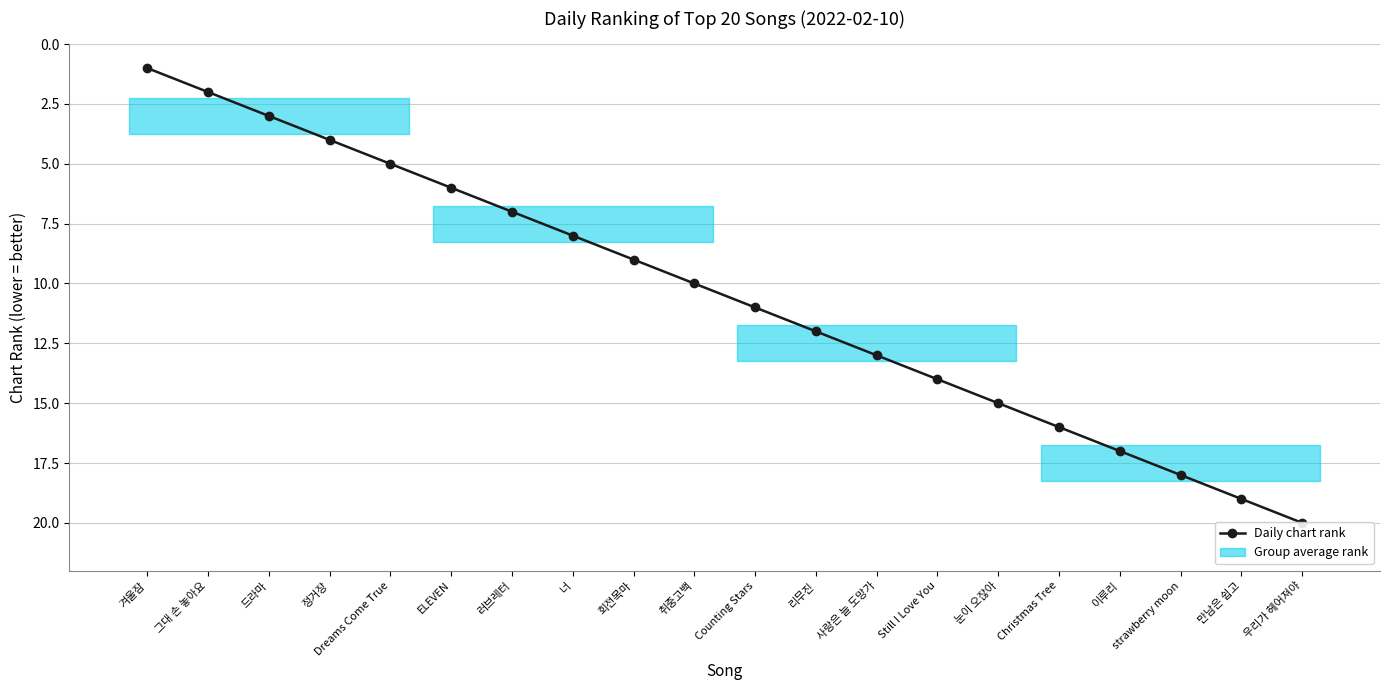

Which has a higher value, Still I Love You or 그대 손 놓아요?

Still I Love You